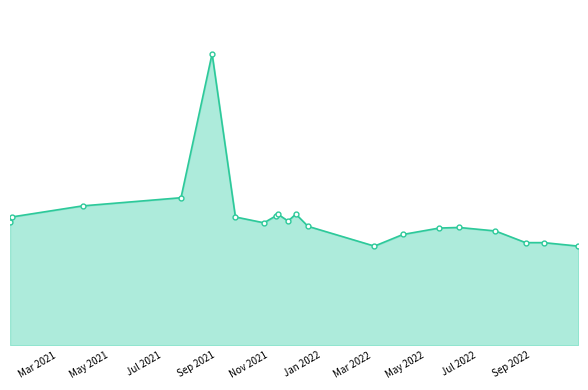

What is the smallest value displayed?

3400